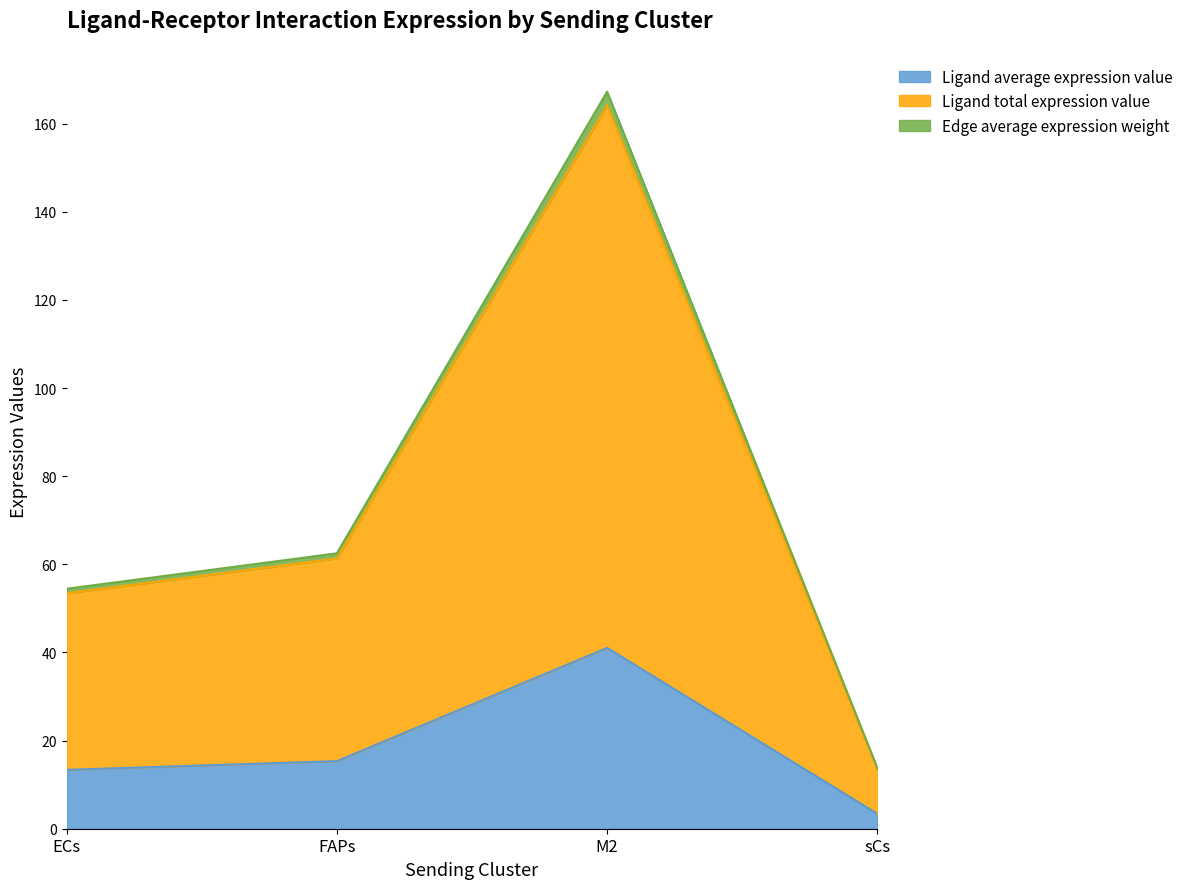

True or false: Ligand average expression value has more than 0 interior local peaks.

True